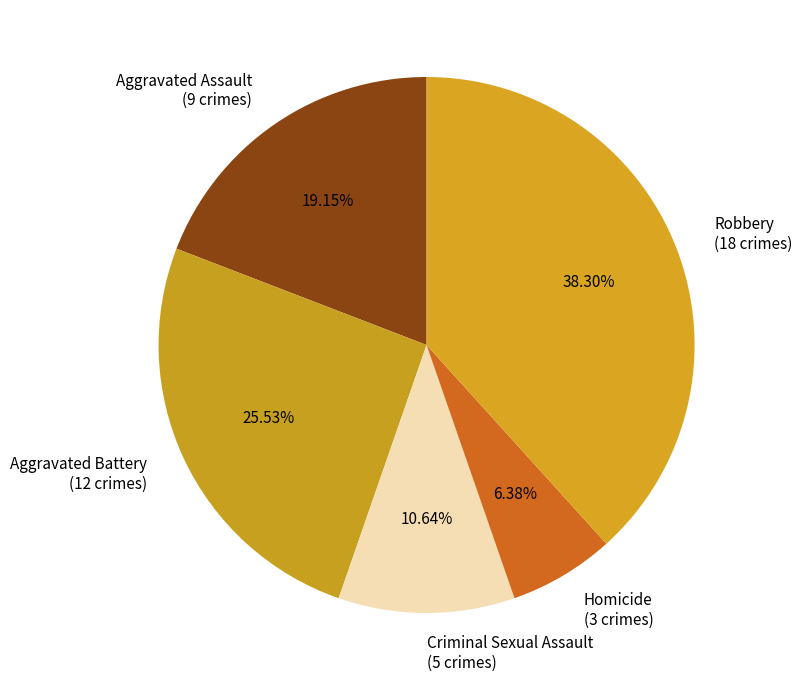

To the nearest percent, what is the difference between the Criminal Sexual Assault and Homicide slice percentages?

4%